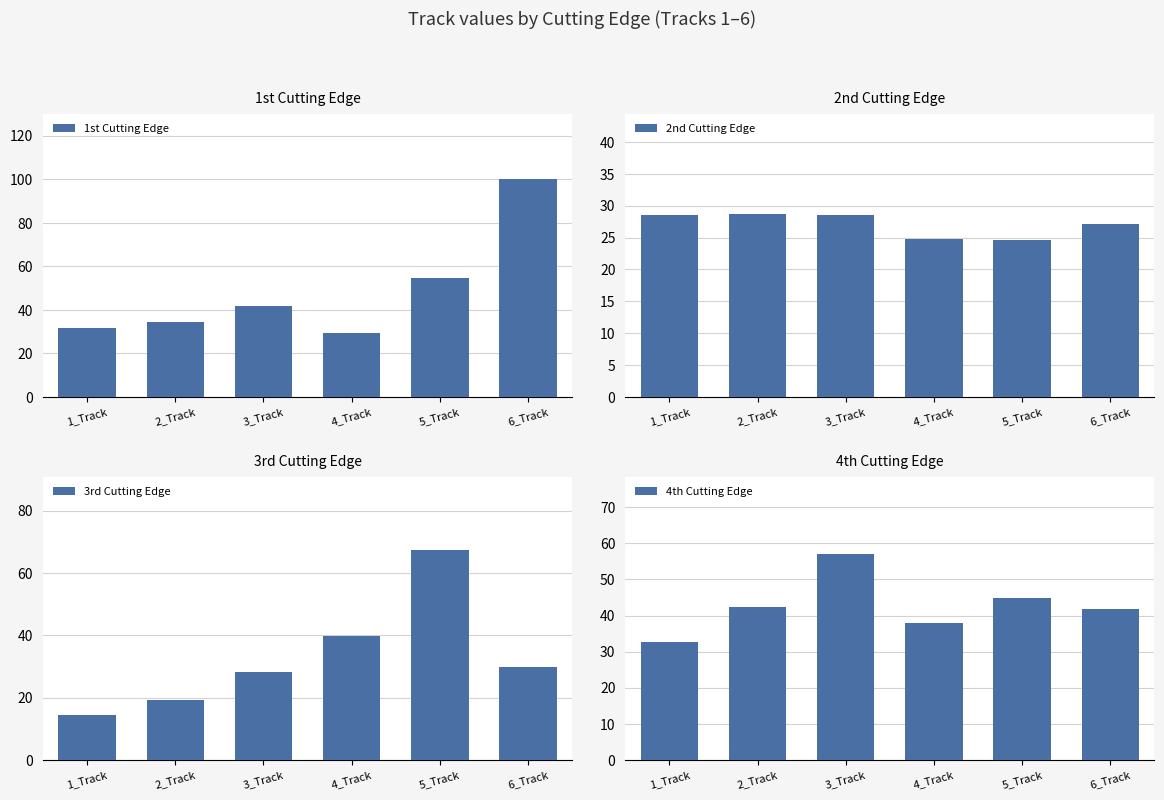

At which label is 4th Cutting Edge closest to 44?

5_Track